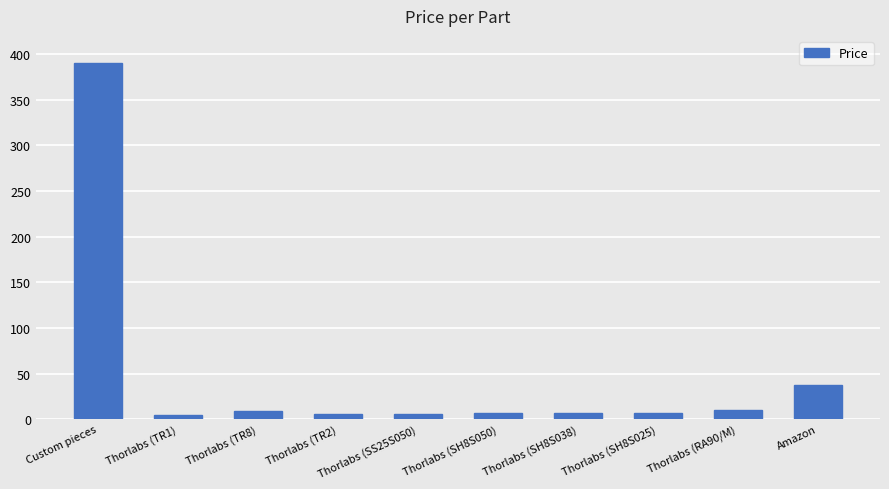

What is the sum of the values at Amazon and Thorlabs (TR8)?

45.8